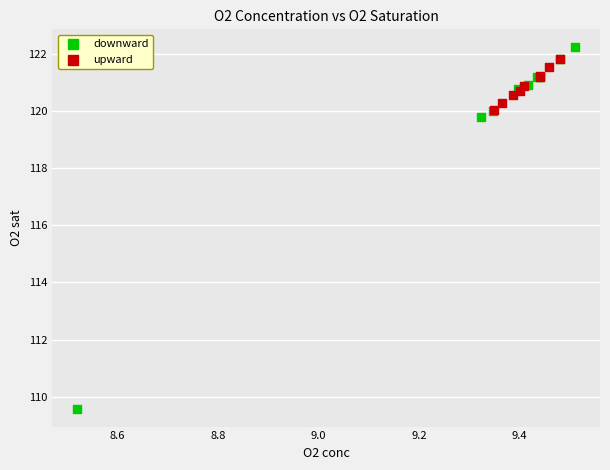

Which series has the widest spread of Y values?

downward